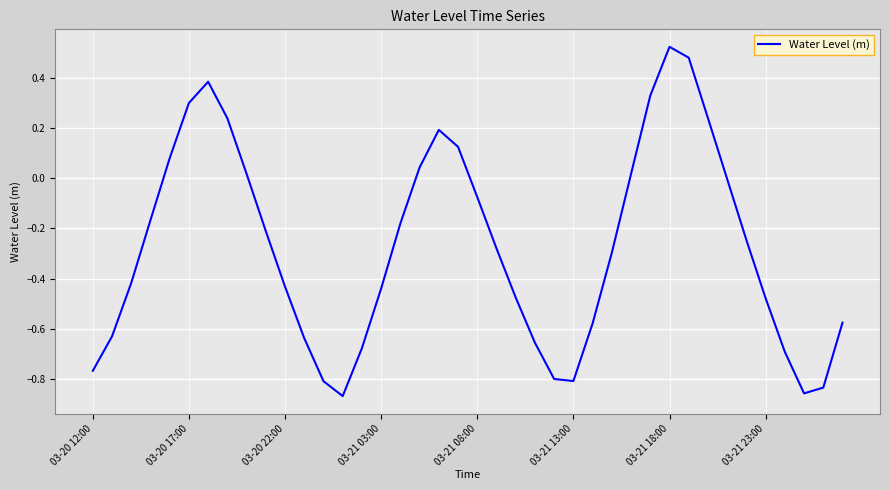

Which label corresponds to the largest value in the chart?

03-21 18:00